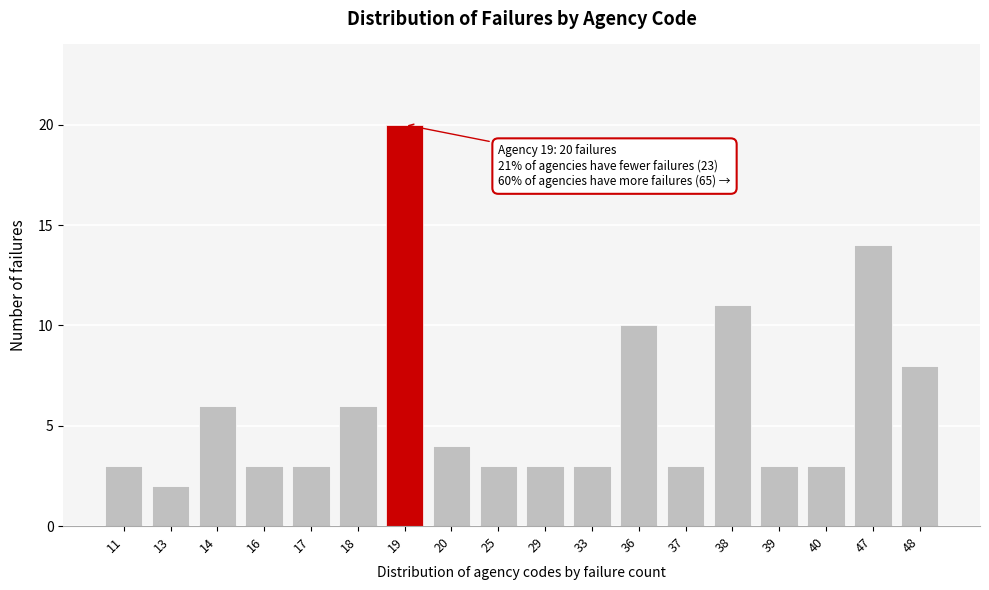

Reading right to left, transcribe all the data shown in this chart.

8	14	3	3	11	3	10	3	3	3	4	20	6	3	3	6	2	3